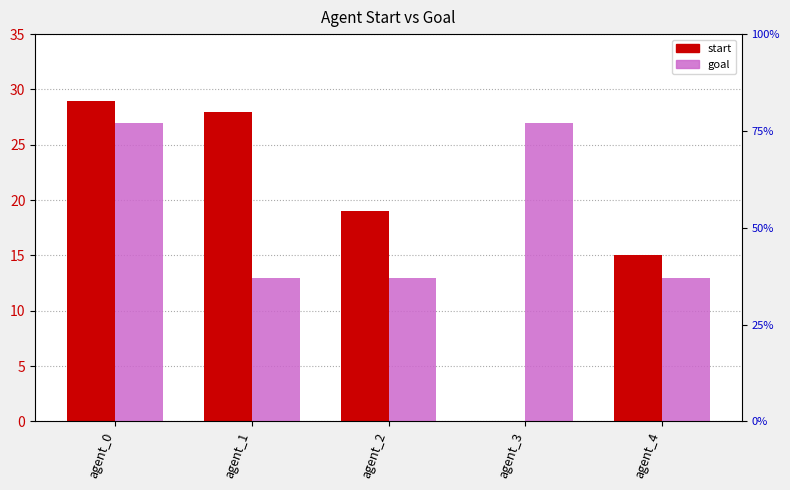

What is the difference between the highest and lowest values at agent_1?

15